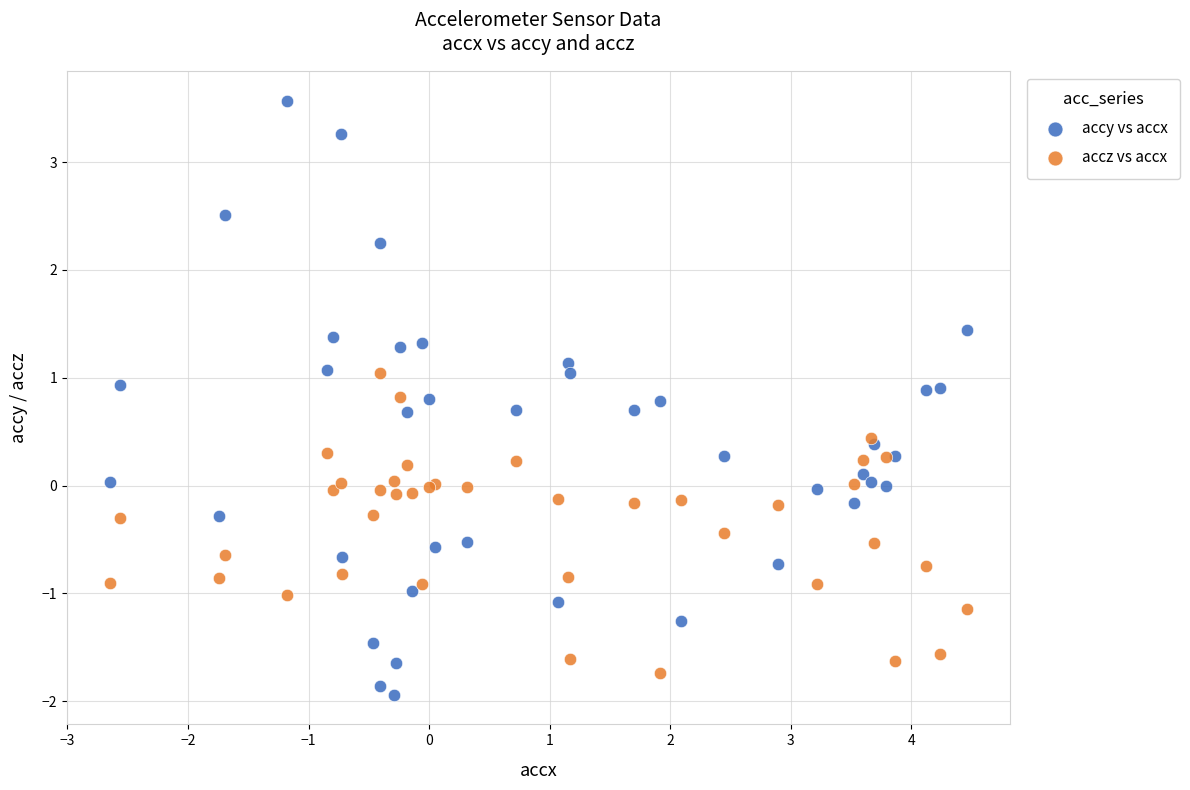

Which series reaches the minimum Y coordinate?

accy vs accx